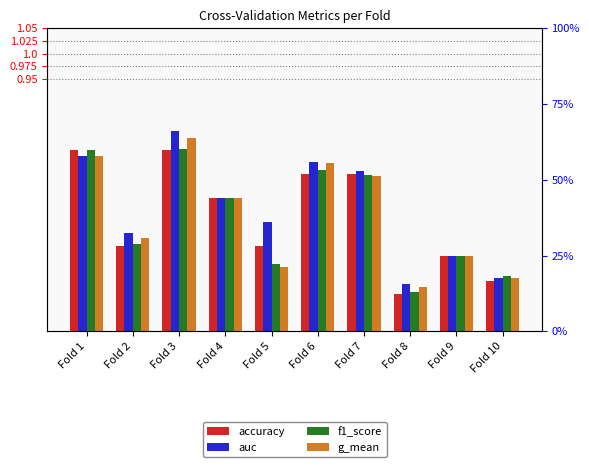

What is the difference between the second highest and second lowest values in the accuracy series?

0.3